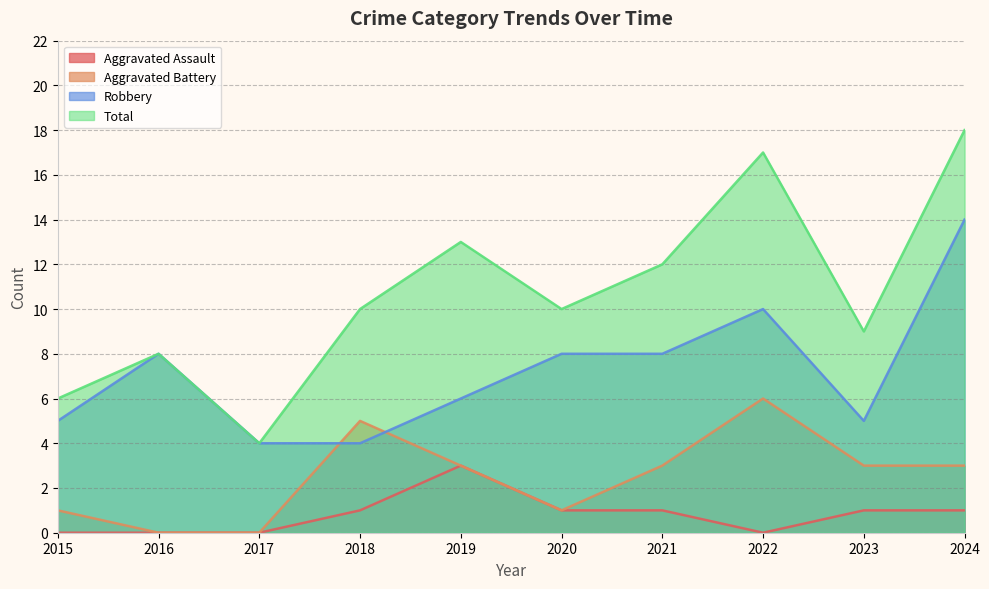

What are all the series names shown in the legend?

Aggravated Assault, Aggravated Battery, Robbery, Total